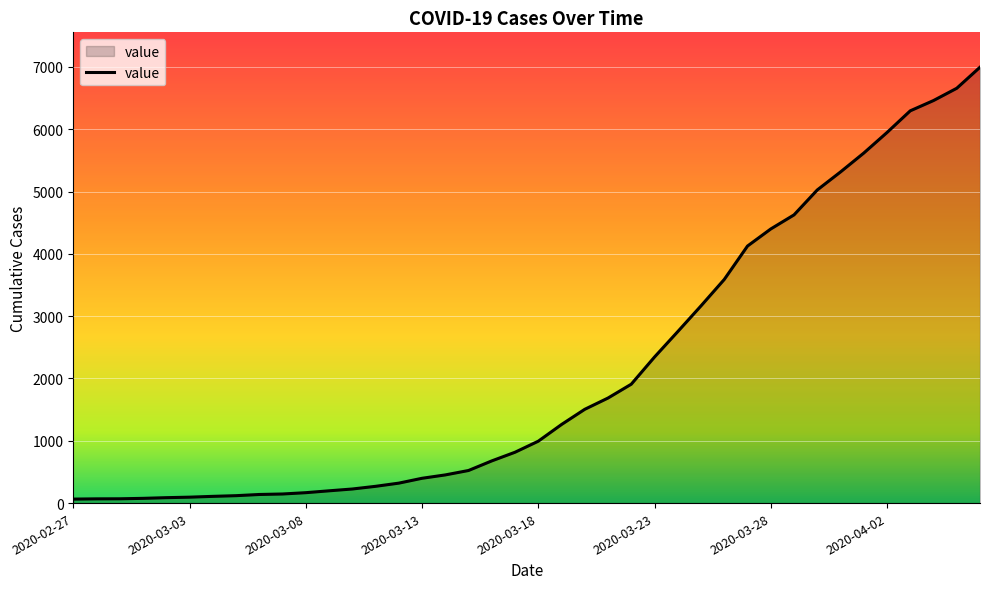

Reading left to right, list all the values displayed in this chart.

2020-02-27=64	2020-02-28=68	2020-02-29=69	2020-03-01=76	2020-03-02=87	2020-03-03=95	2020-03-04=108	2020-03-05=119	2020-03-06=138	2020-03-07=146	2020-03-08=167	2020-03-09=197	2020-03-10=226	2020-03-11=269	2020-03-12=320	2020-03-13=398	2020-03-14=452	2020-03-15=523	2020-03-16=677	2020-03-17=816	2020-03-18=993	2020-03-19=1261	2020-03-20=1505	2020-03-21=1686	2020-03-22=1908	2020-03-23=2344	2020-03-24=2752	2020-03-25=3165	2020-03-26=3589	2020-03-27=4125	2020-03-28=4399	2020-03-29=4625	2020-03-30=5025	2020-03-31=5314	2020-04-01=5617	2020-04-02=5947	2020-04-03=6295	2020-04-04=6460	2020-04-05=6657	2020-04-06=6995